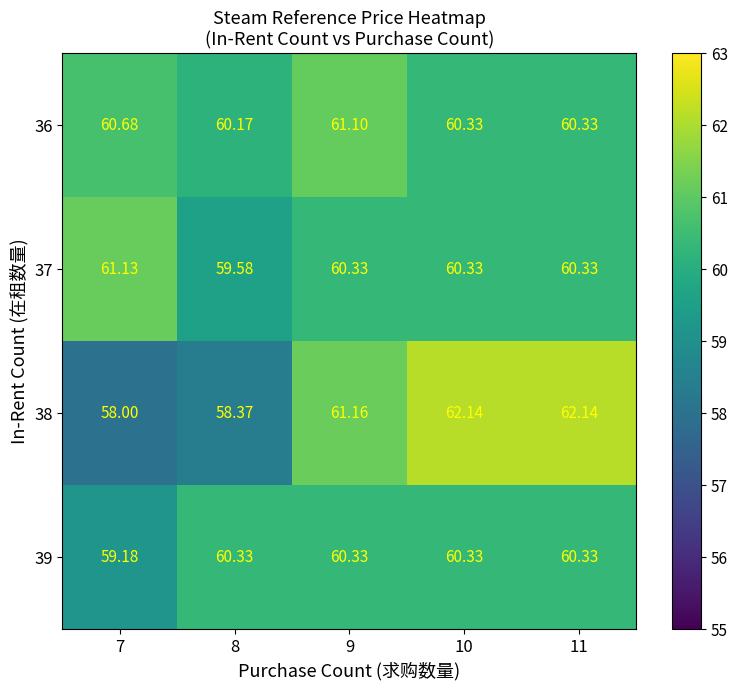

Is the value of 39 at 10 greater than the value of 36 at 9?

No